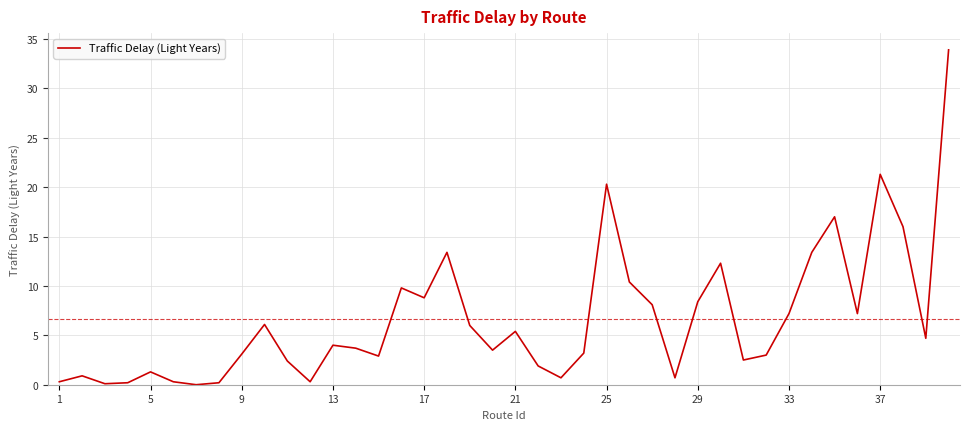

How many lines are shown in the chart?

1